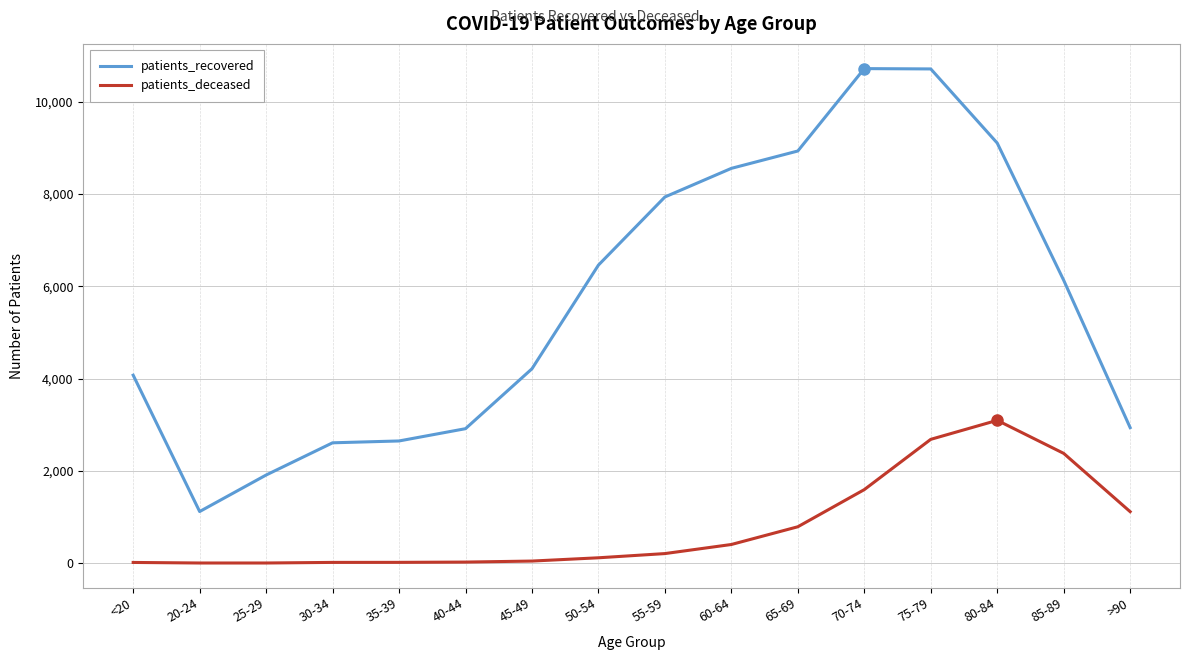

What is the sum of all patients_deceased values?

12499